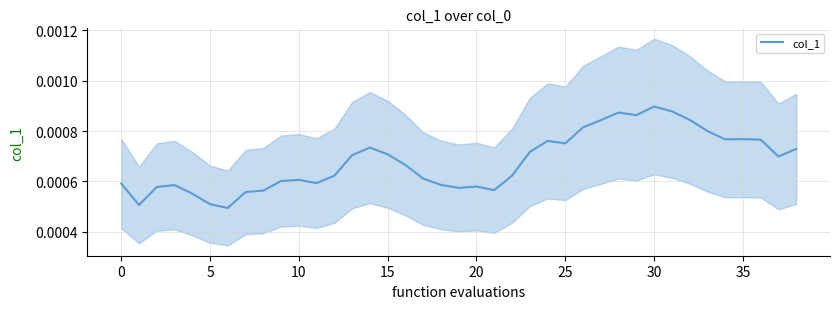

At which label does col_1 reach its peak?

30